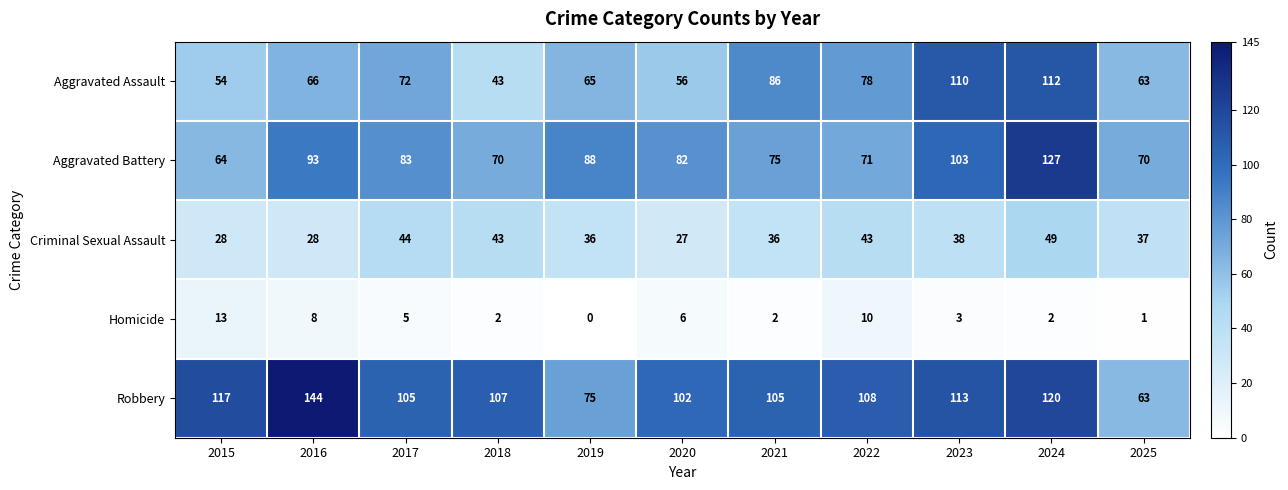

List the series in order of their peak value, lowest first.

Homicide, Criminal Sexual Assault, Aggravated Assault, Aggravated Battery, Robbery